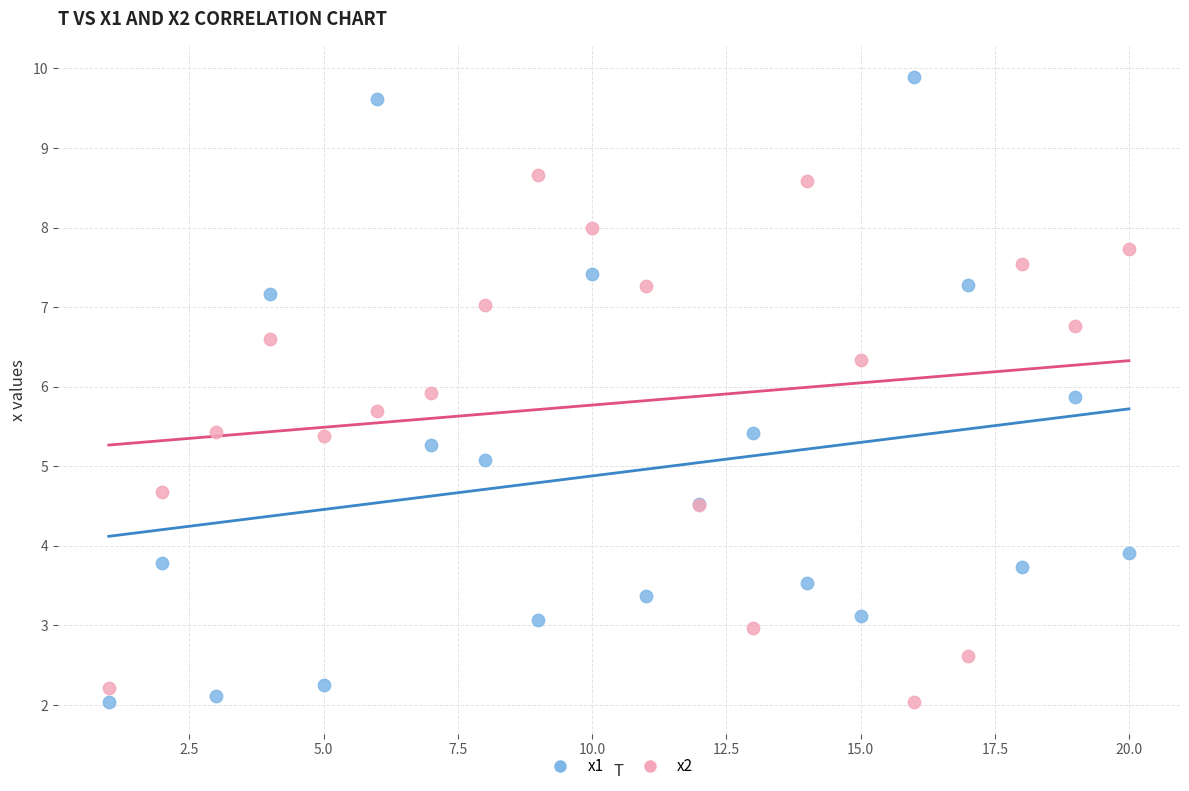

Which series has the widest spread of Y values?

x1